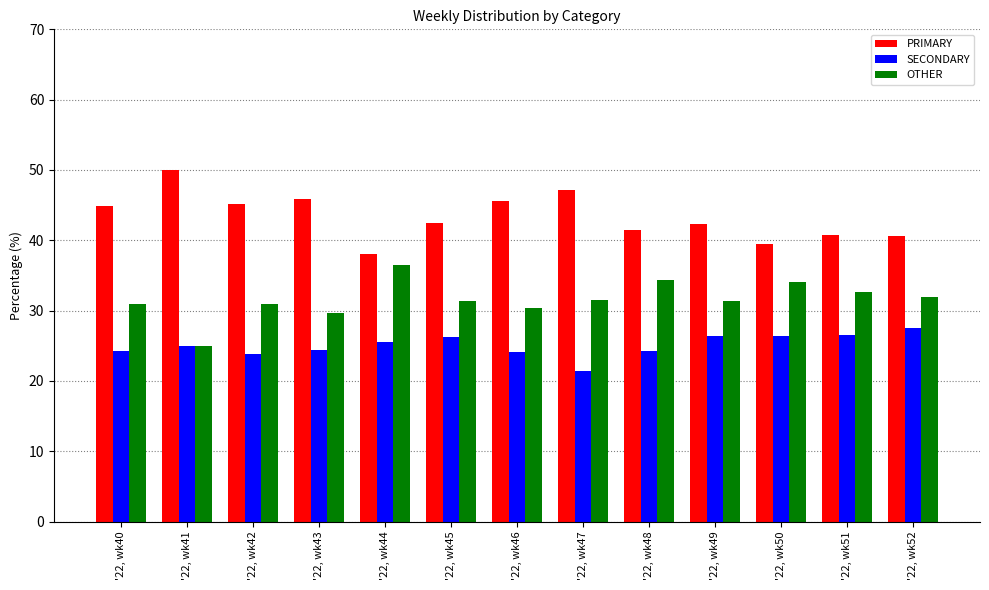

What is the difference between the highest and lowest values at '22, wk50?

13.2